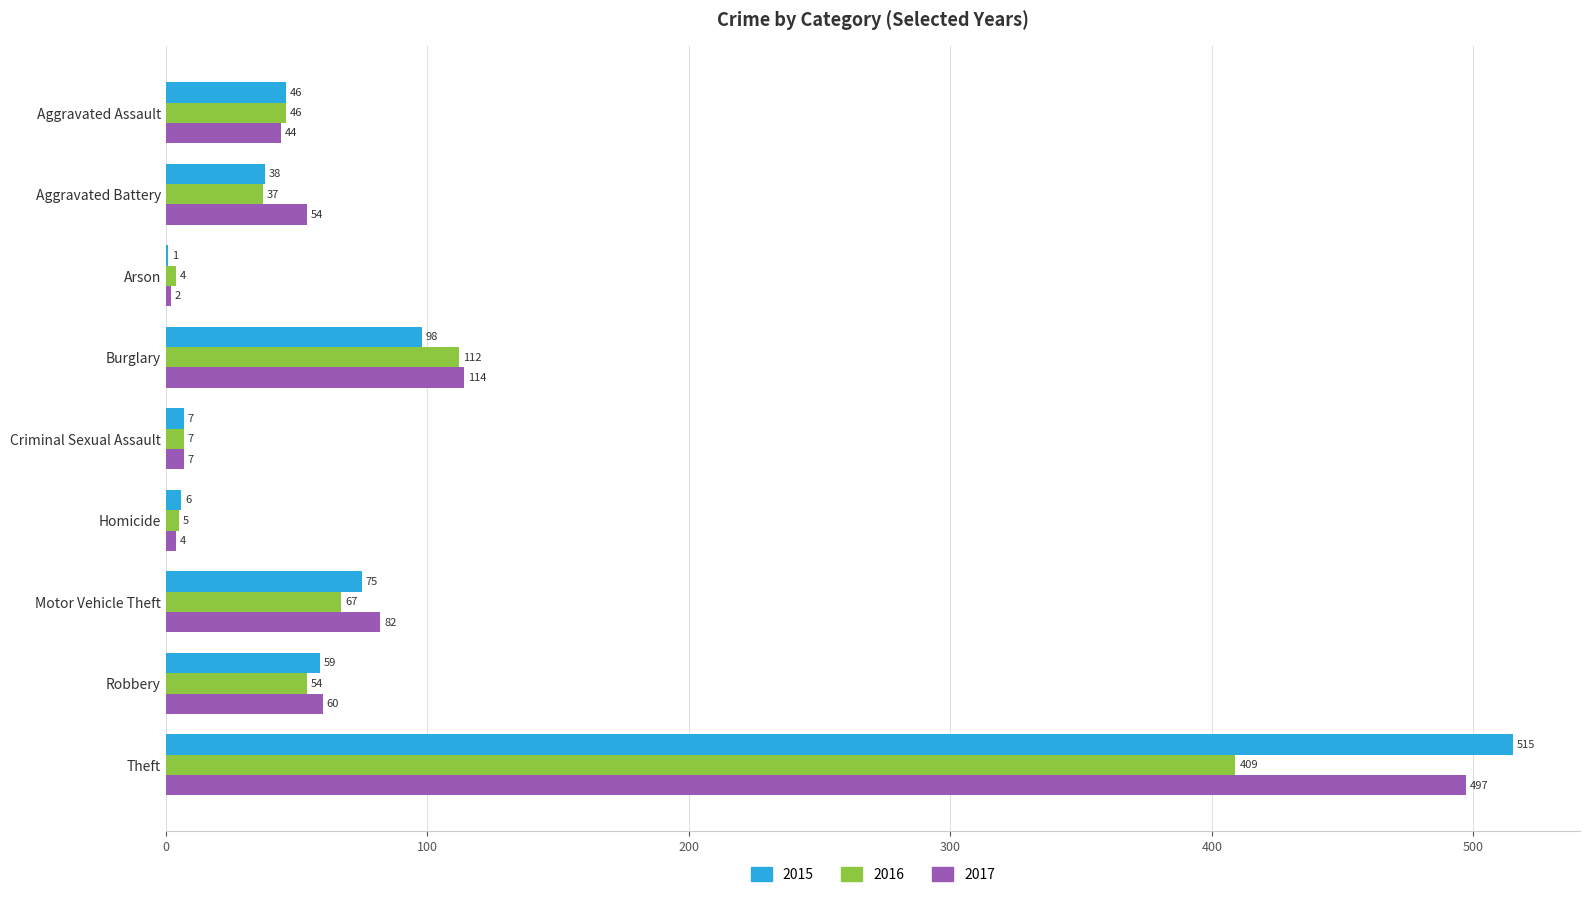

True or false: 2015 has a value of 46 at Aggravated Assault.

True